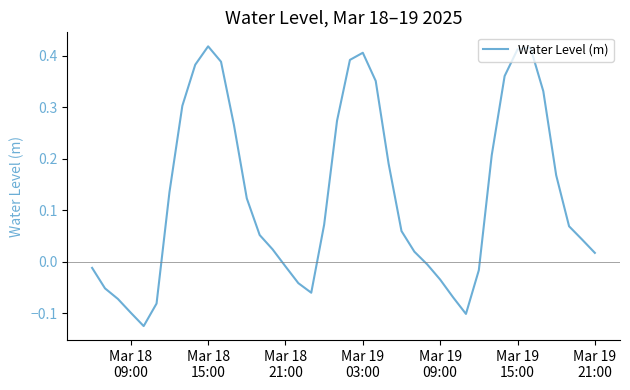

What is the difference between the maximum and minimum values?

0.5